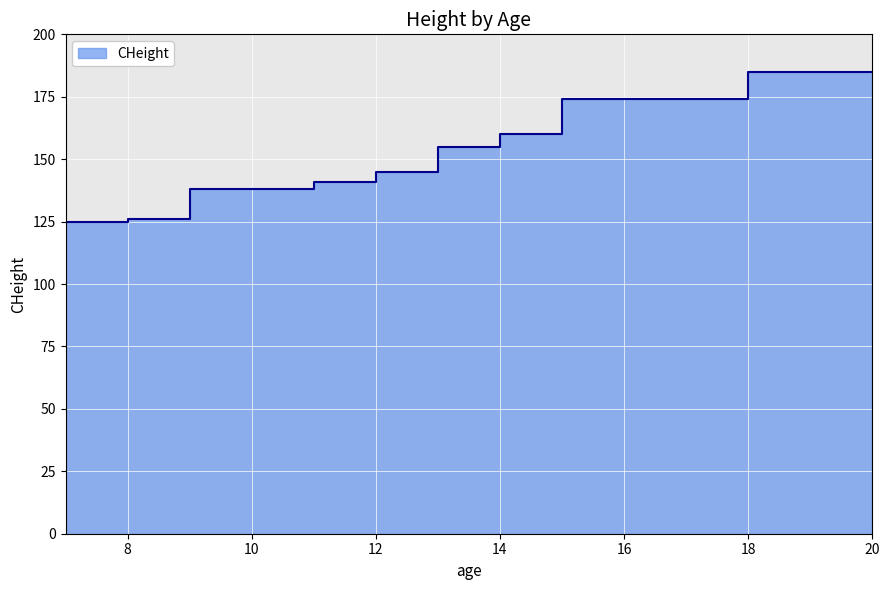

Which has a higher value, 18 or 9?

18